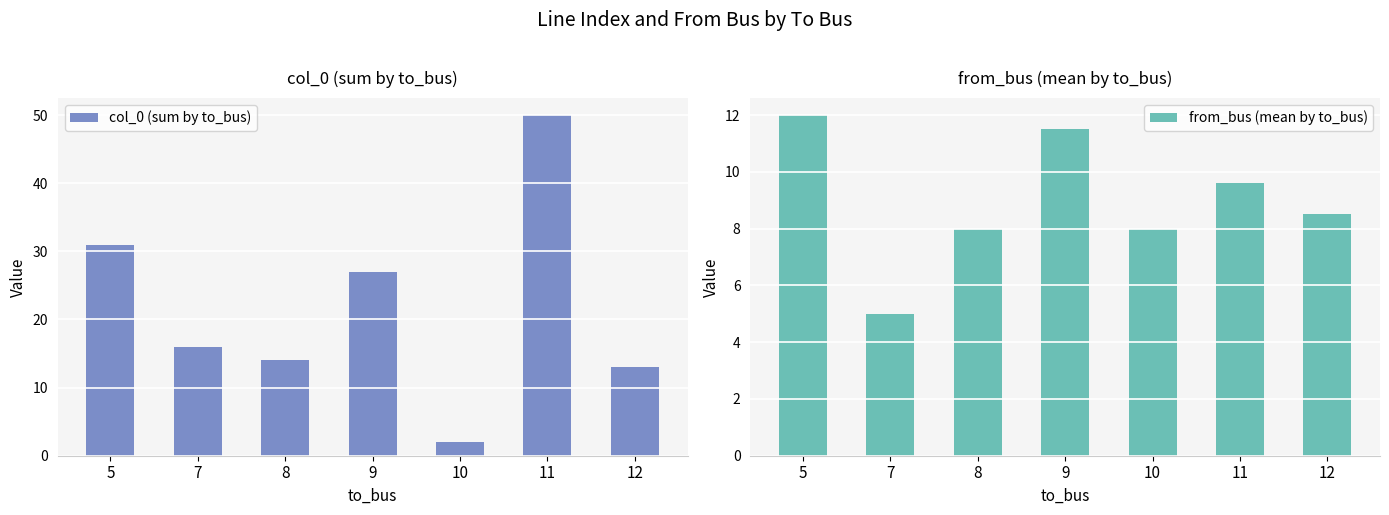

What is the sum of the col_0 (sum by to_bus) values at 8 and 11?

64